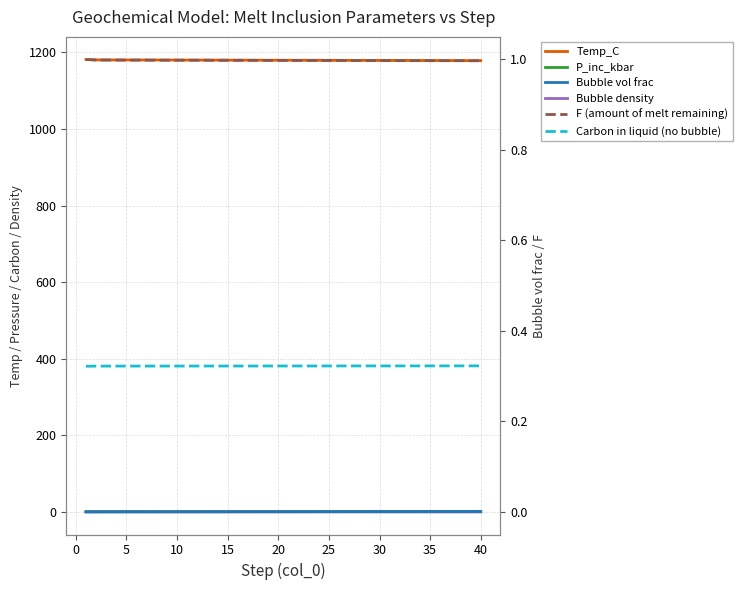

At which label is Bubble density closest to 0?

40